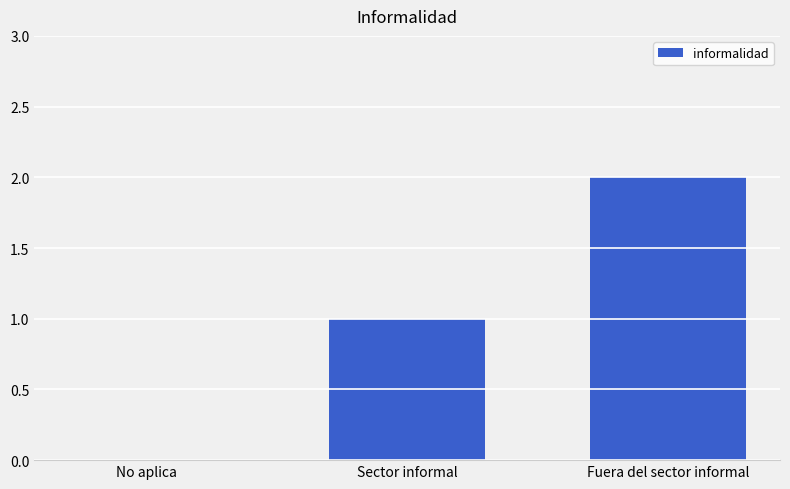

Reading right to left, extract all data points from this chart.

Fuera del sector informal=2	Sector informal=1	No aplica=0